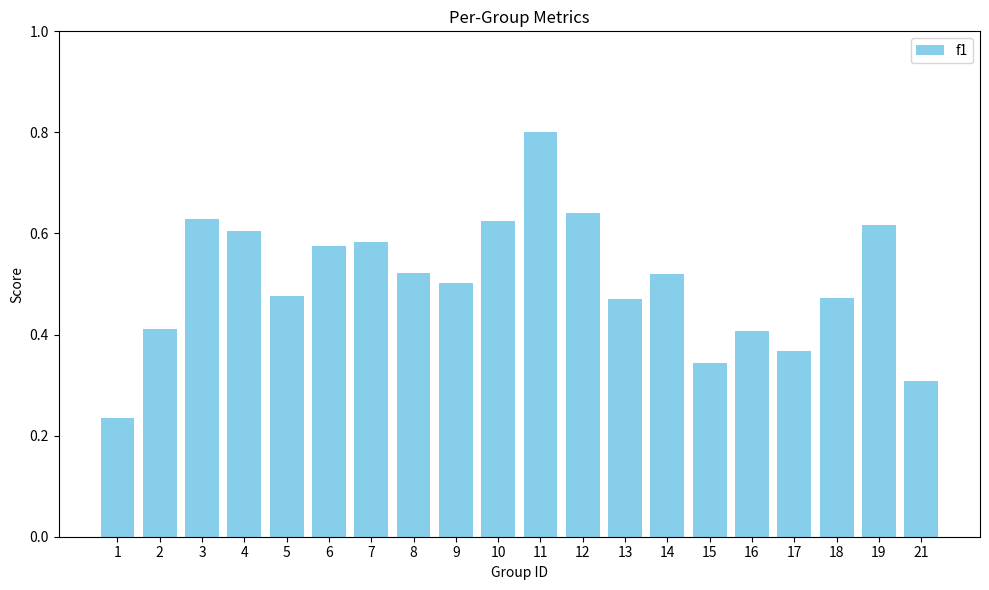

Between 4 and 17, which is larger?

4